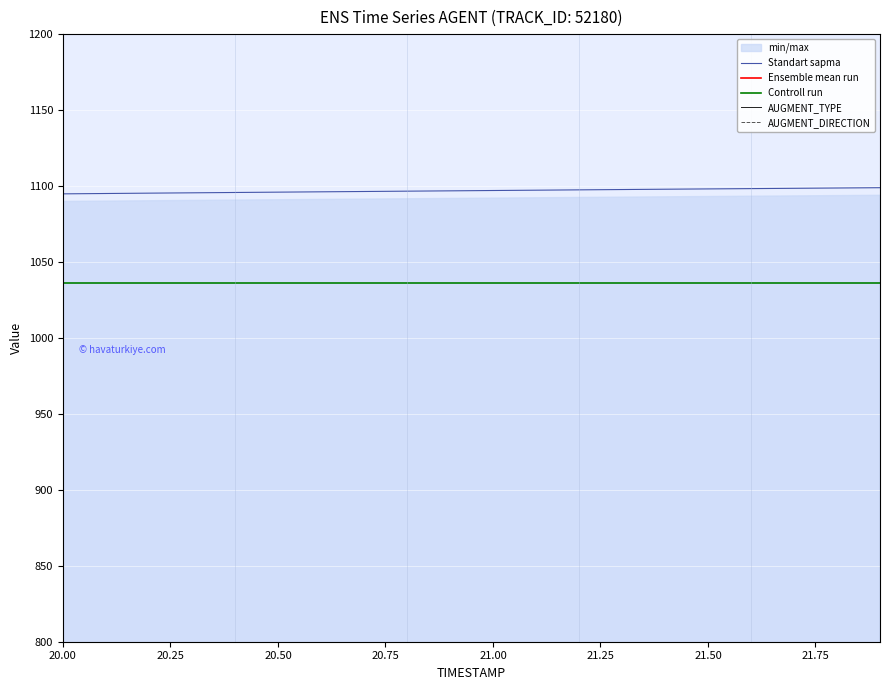

True or false: AUGMENT_TYPE has more than 0 points higher than both neighbors.

False